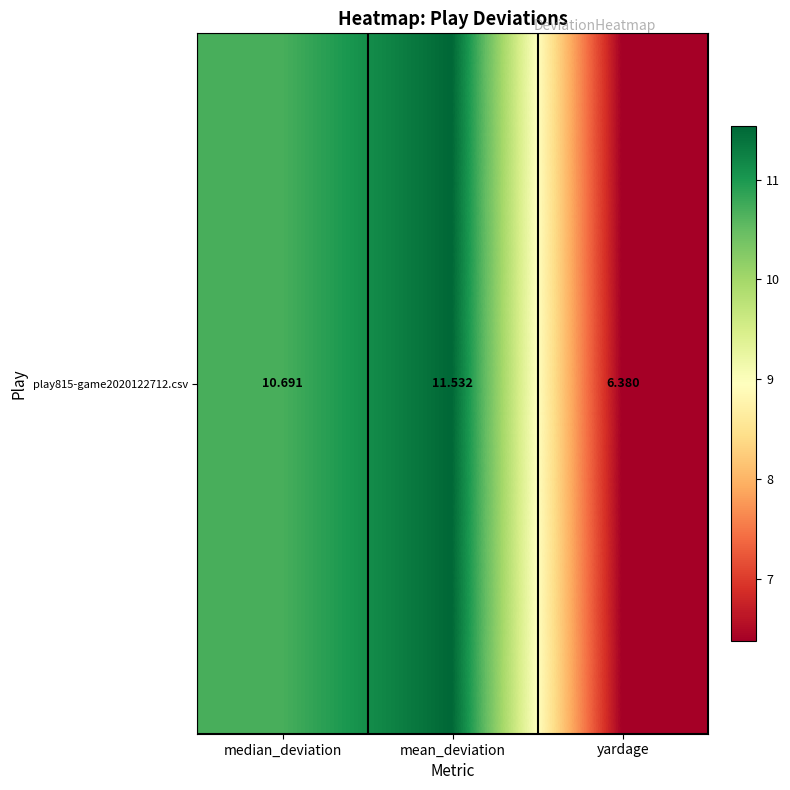

Rank the categories by value from highest to lowest.

mean_deviation, median_deviation, yardage